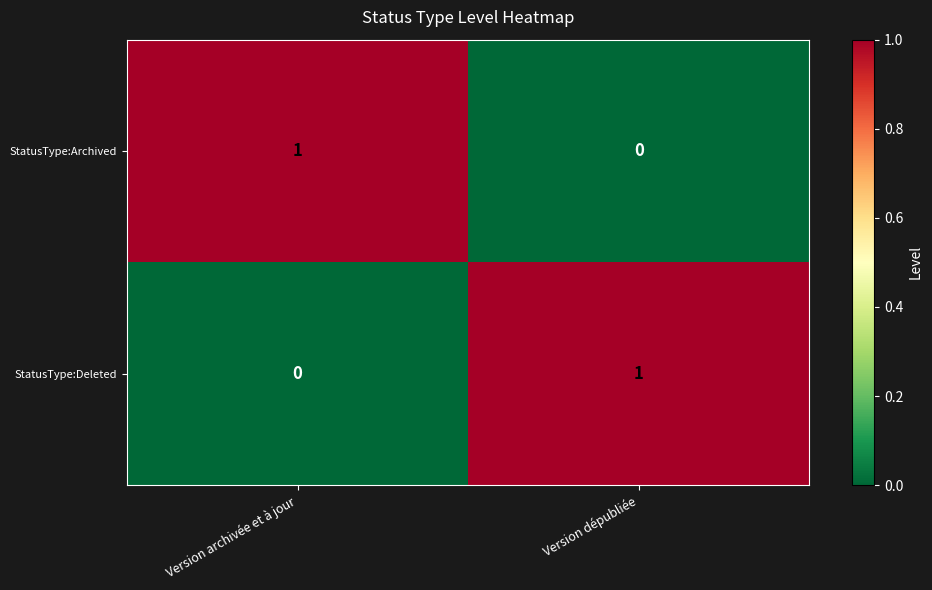

Rank the categories by StatusType:Deleted value from lowest to highest.

Version archivée et à jour, Version dépubliée